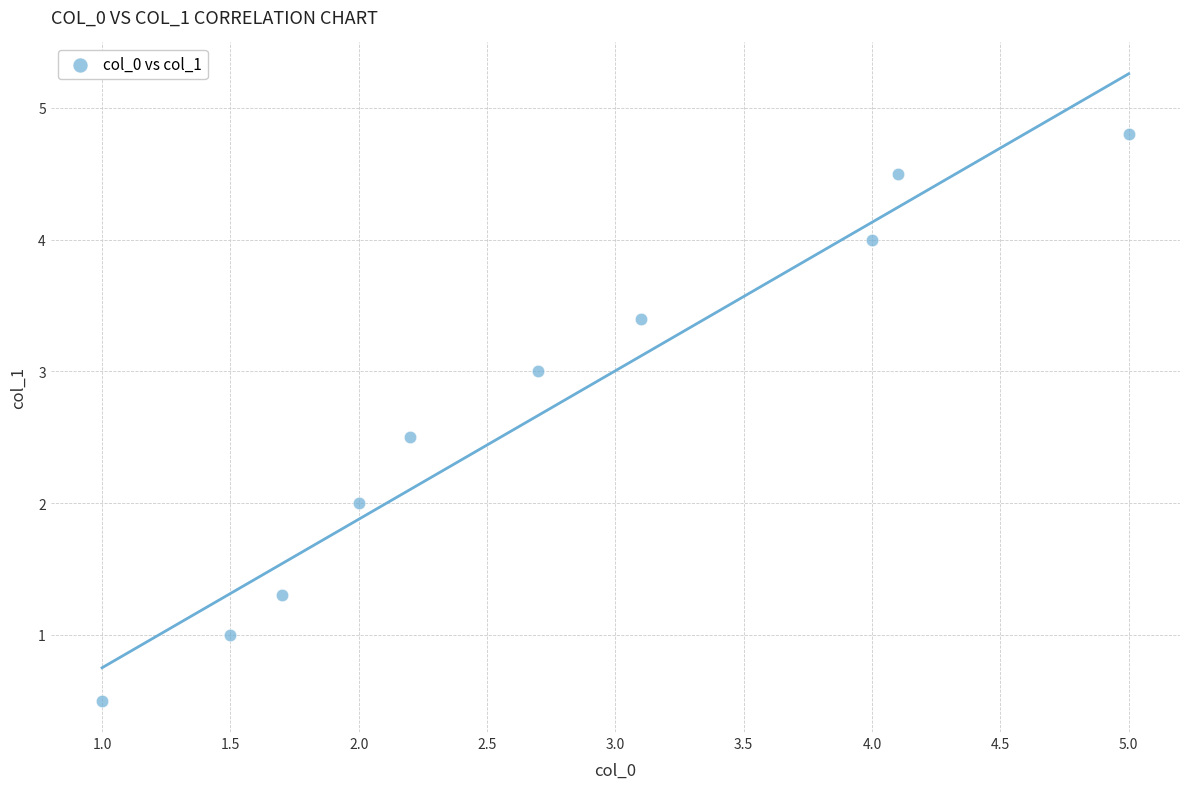

What is the range of X values (max minus min)?

4.0